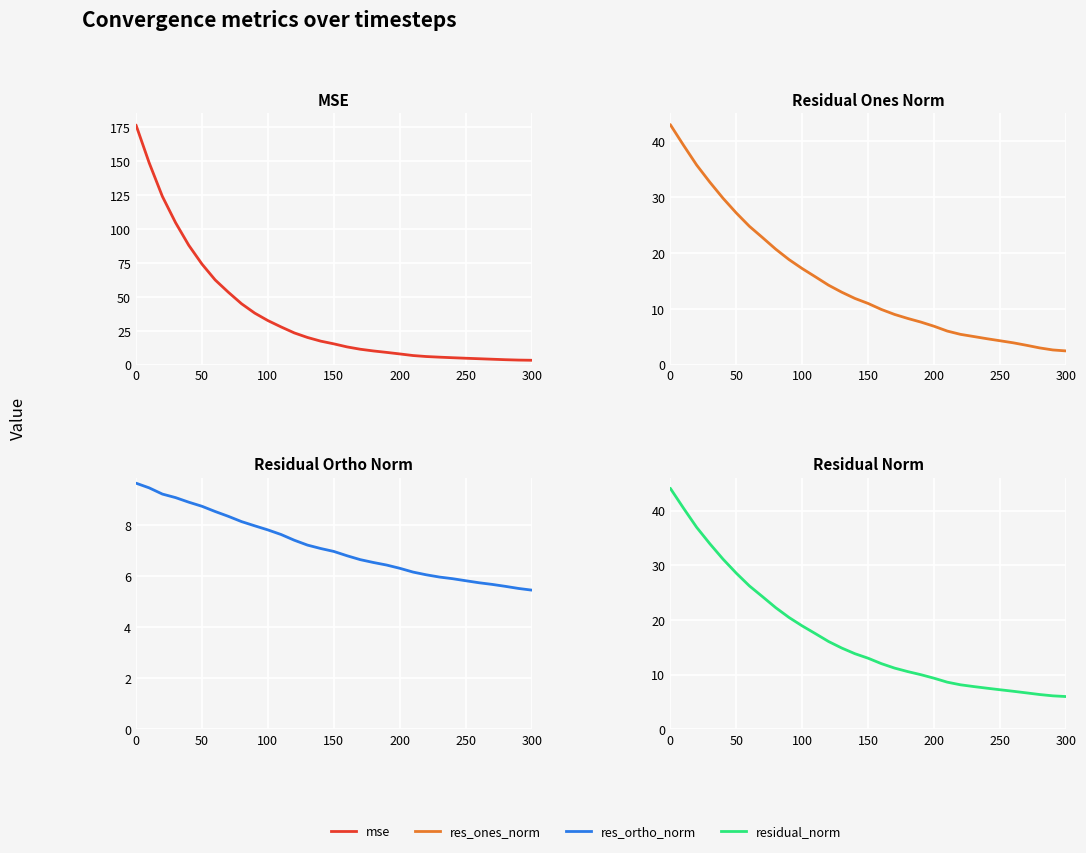

What is the maximum value shown in the chart?

176.7